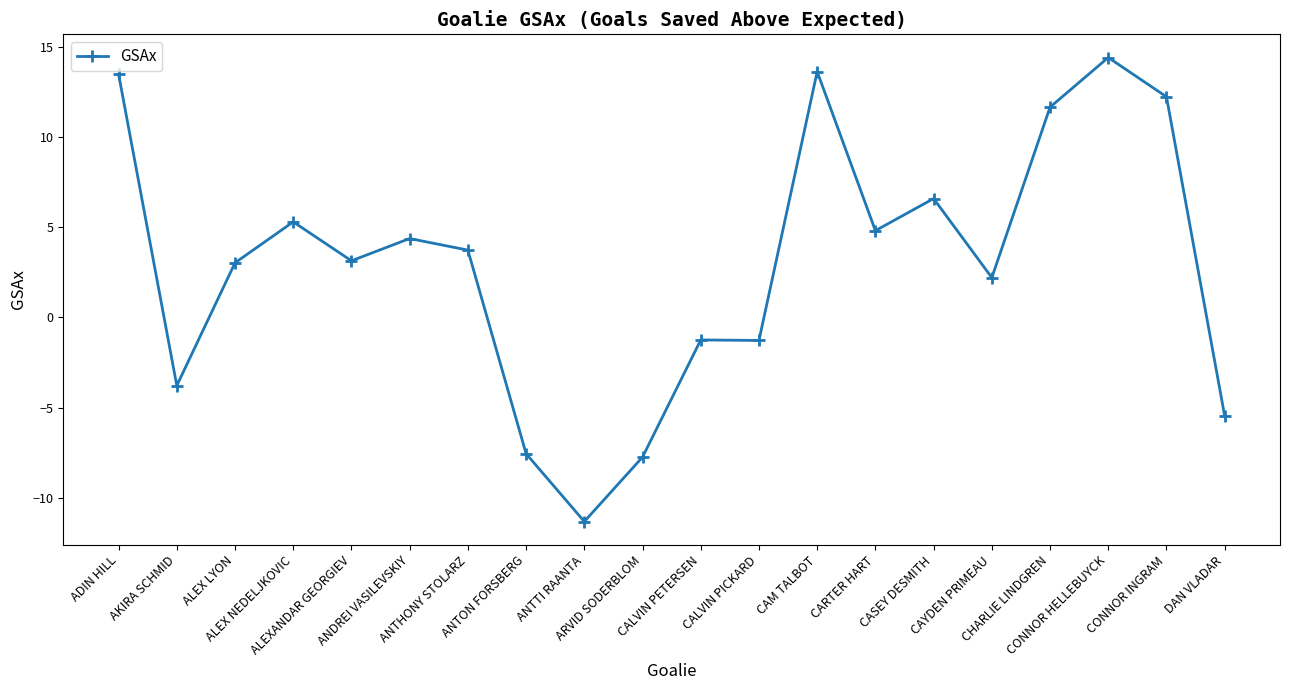

What is the average value?

3.0